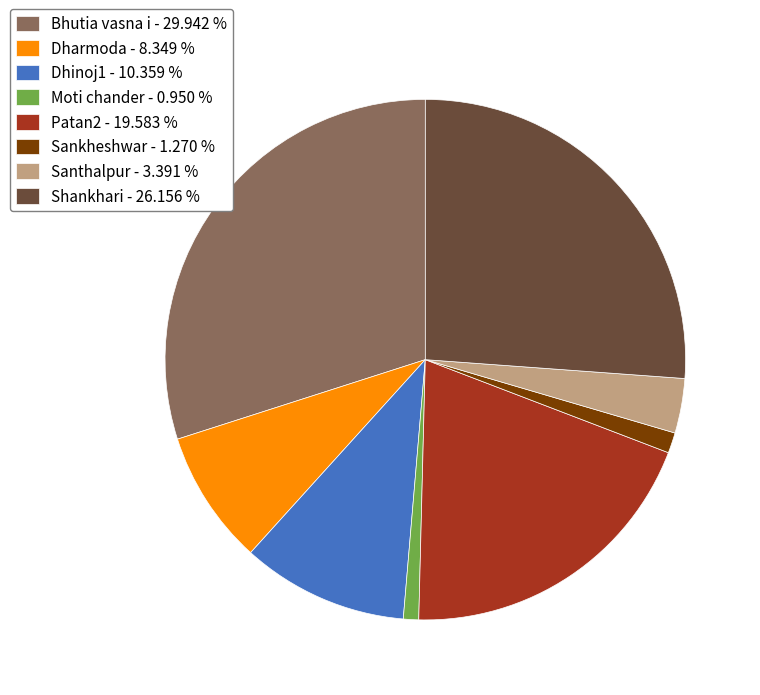

What is the ratio of the value at Moti chander to the value at Dharmoda?

0.1